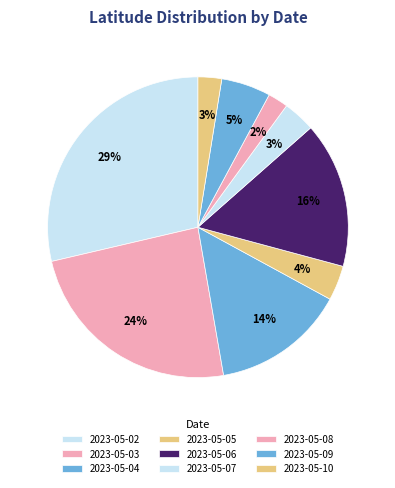

How many slices are in this pie chart?

9